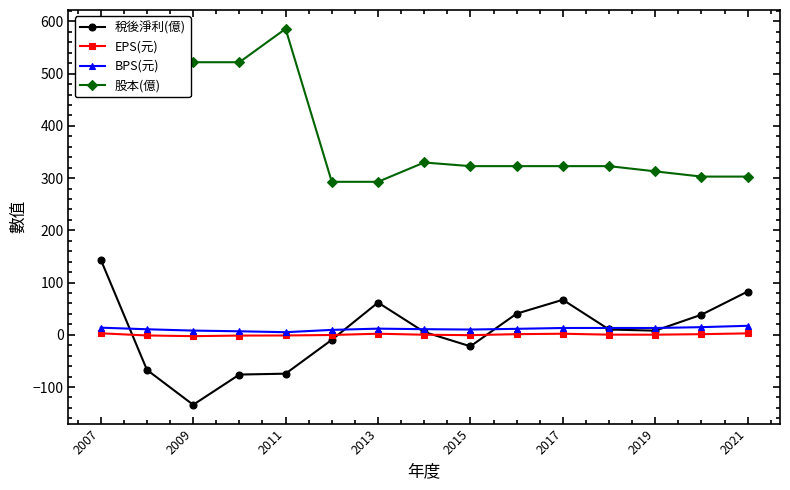

True or false: 稅後淨利(億) and EPS(元) cross at least once.

True